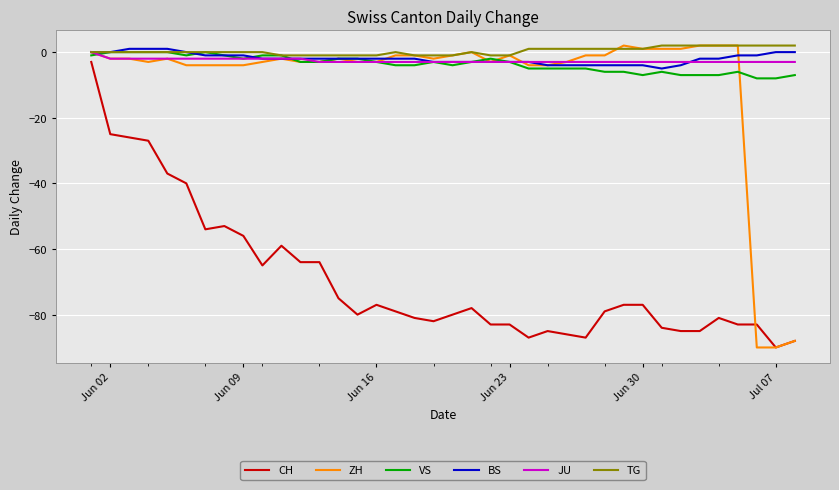

True or false: BS and CH cross at least once.

False